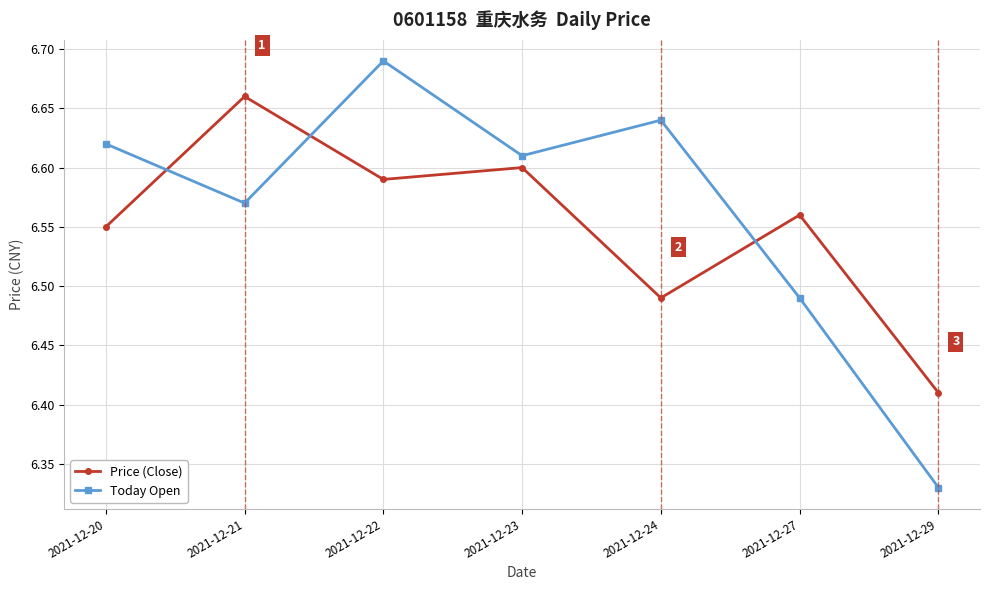

True or false: Today Open has a value of 6.6 at 2021-12-24.

True